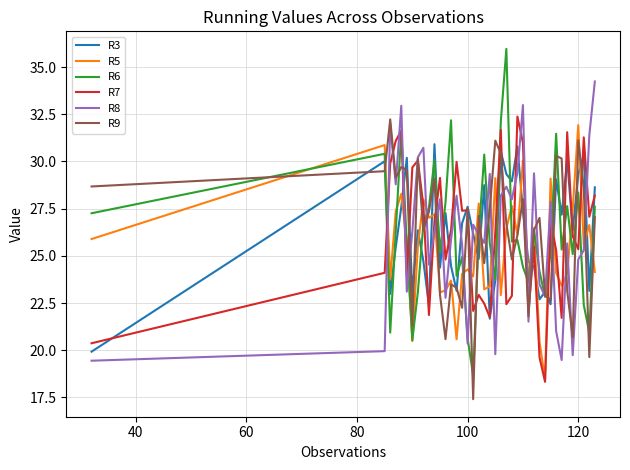

What is the minimum value shown in the chart?

17.4